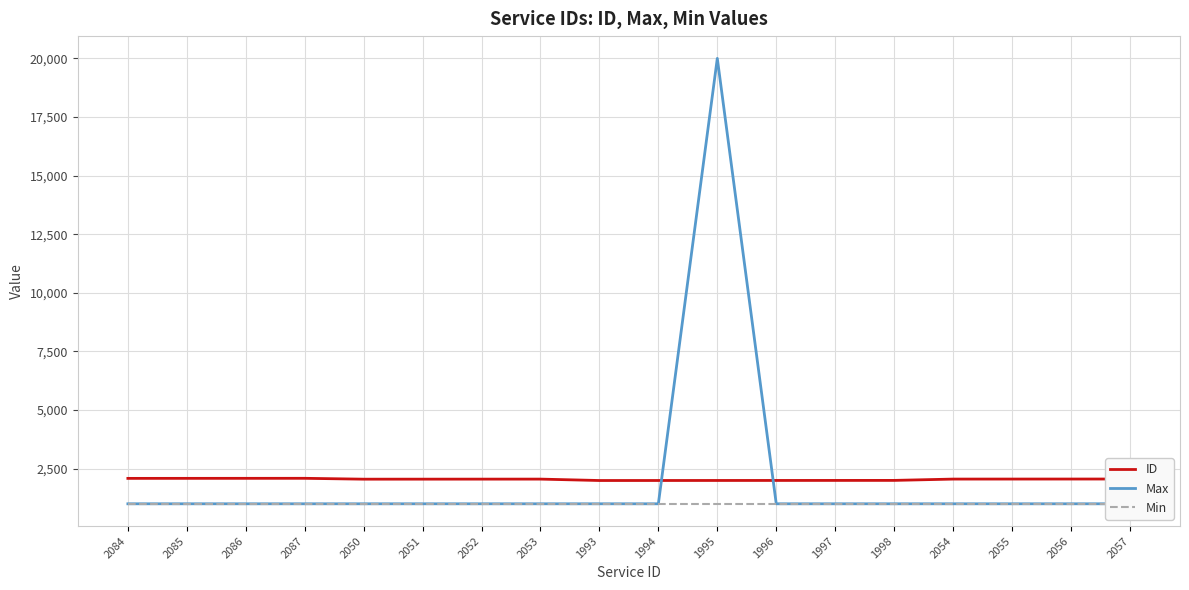

How many data points in Max are above 1000?

1